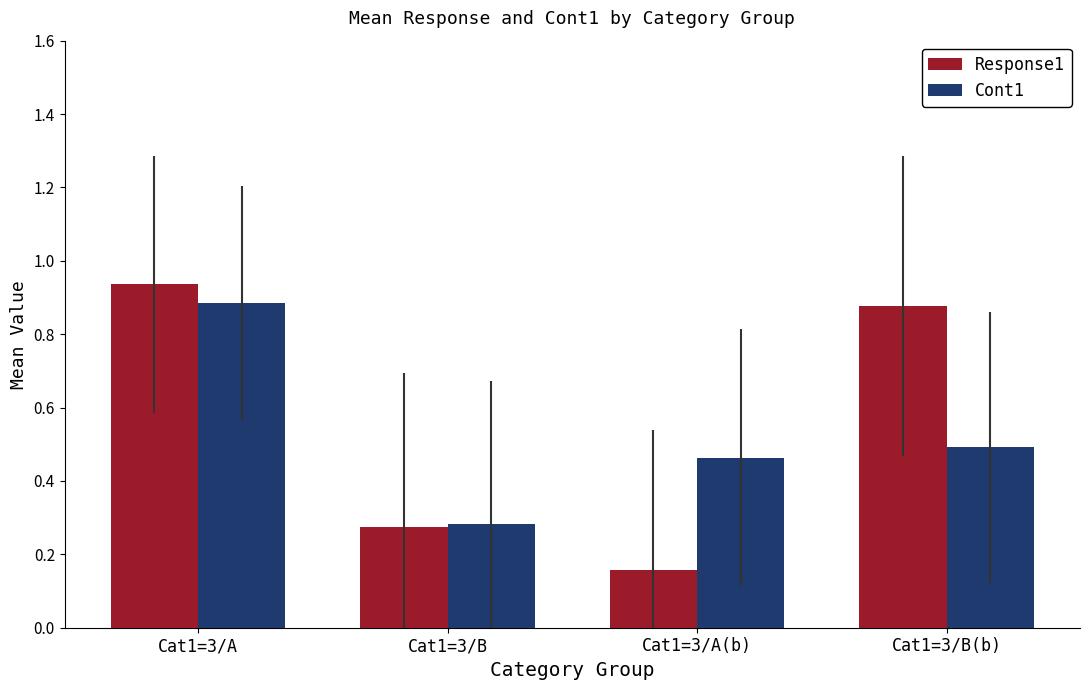

True or false: Cont1 has a value of 0.5 at Cat1=3/B(b).

True